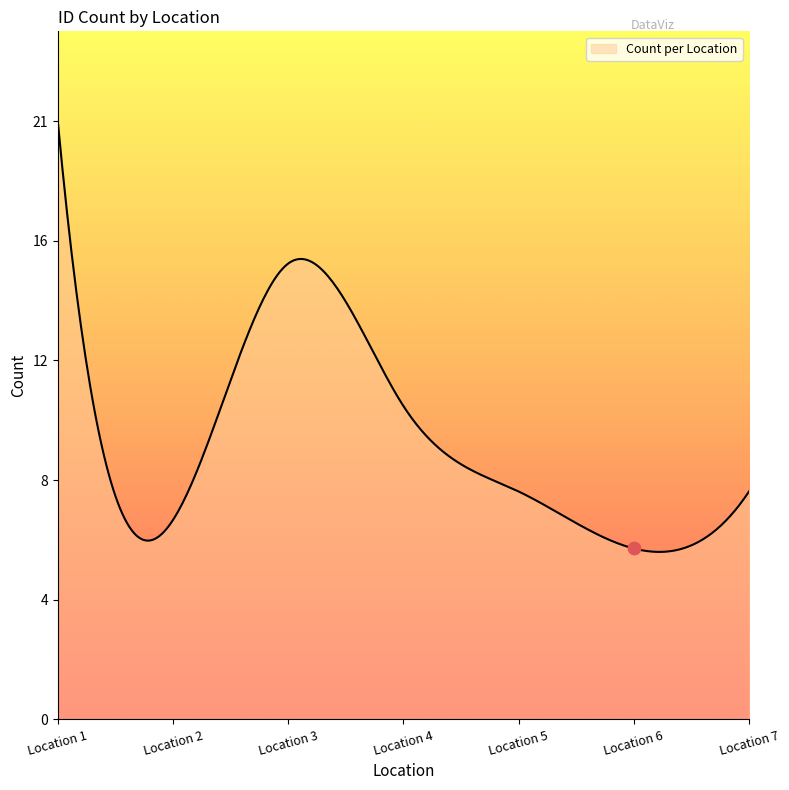

Between Location 6 and Location 5, which is larger?

Location 5